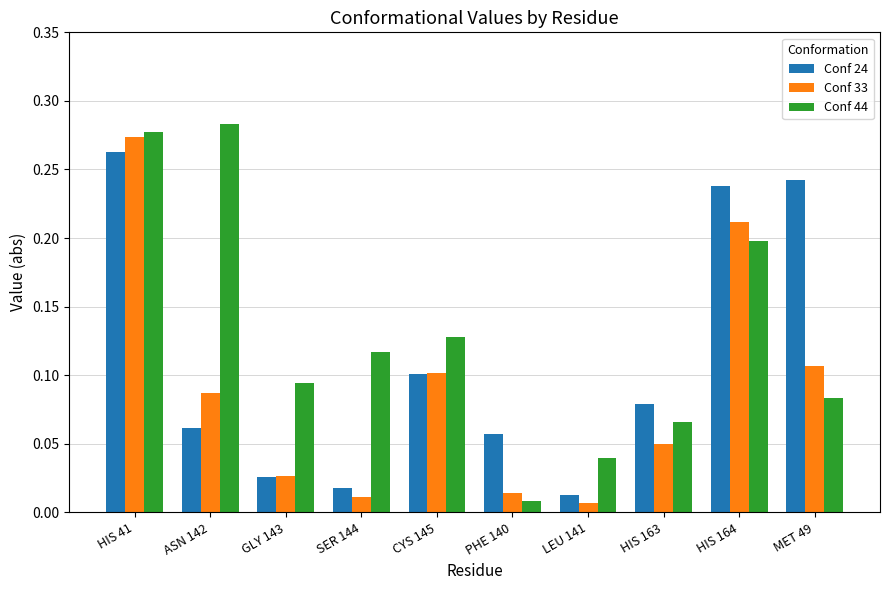

Which category has the highest value in the Conf 33 series?

HIS 41